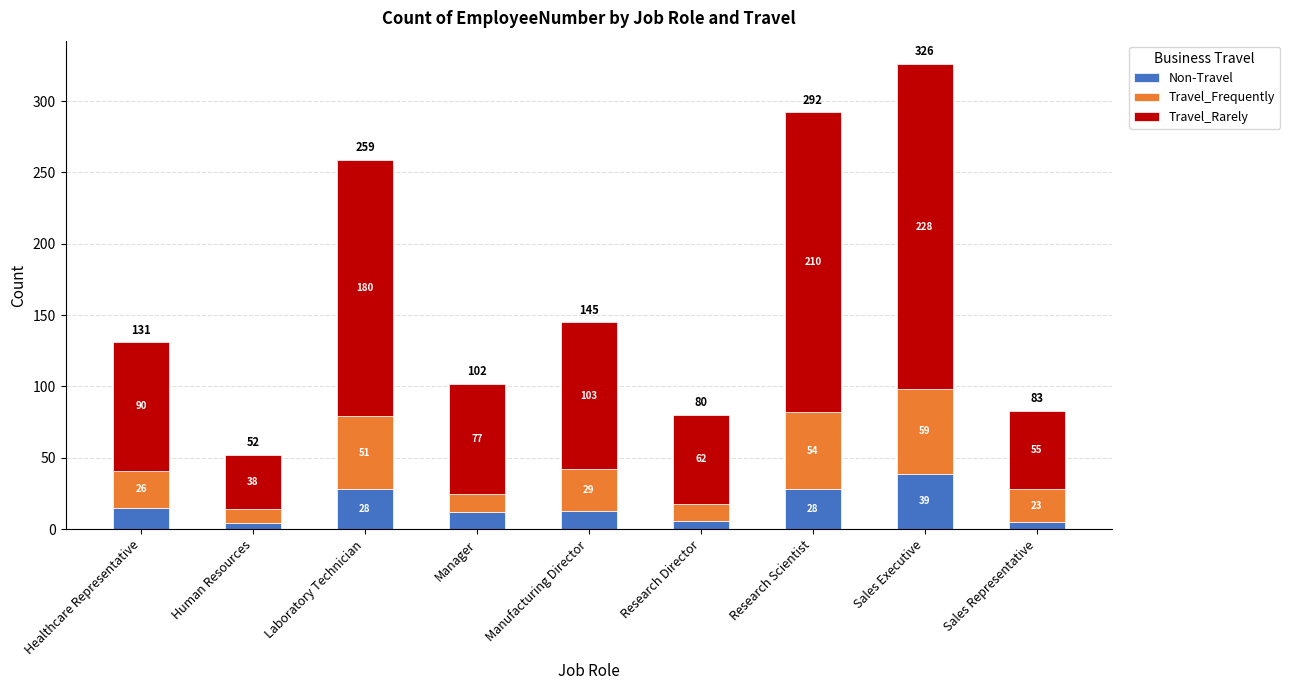

What is the difference between the Non-Travel values at Manufacturing Director and Sales Representative?

8